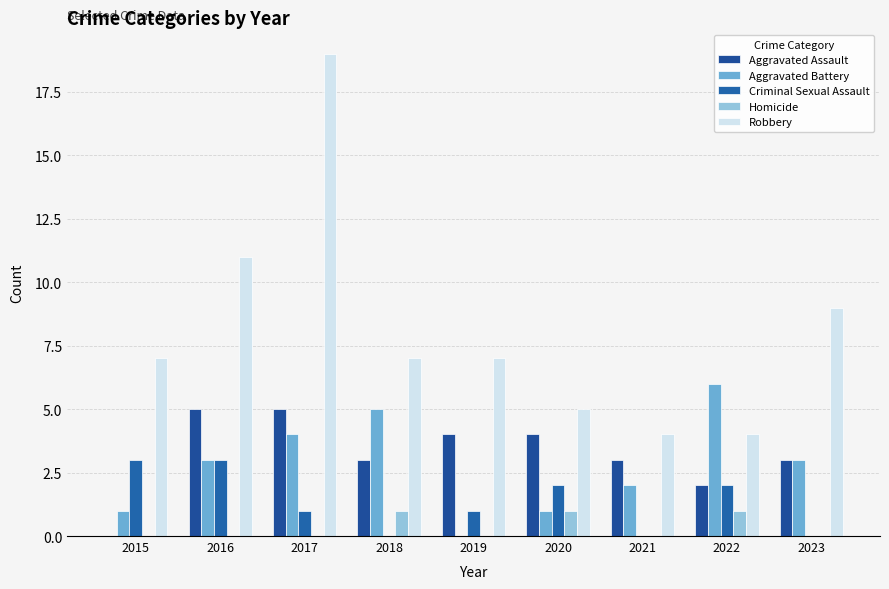

The value of Aggravated Battery at 2021 is 2. True or false?

True